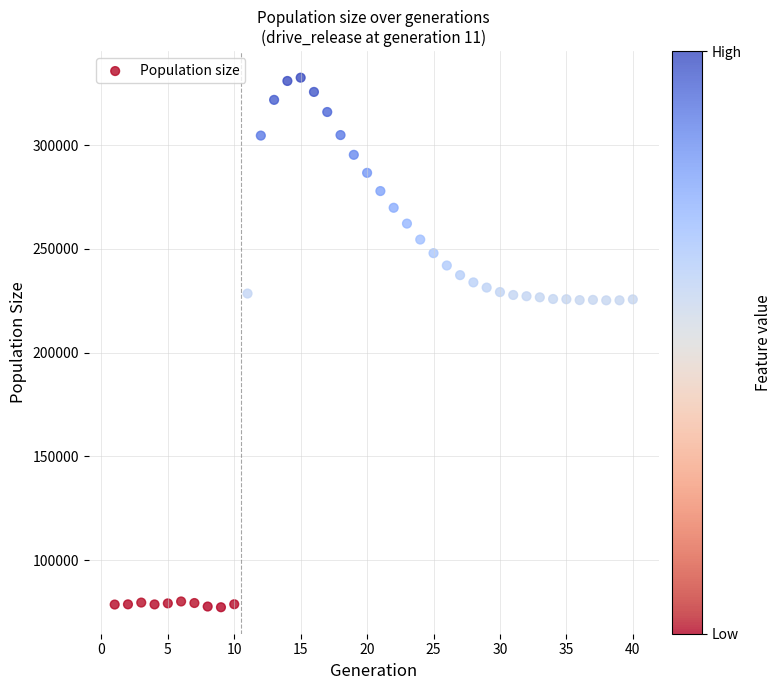

What is the range of Y values (max minus min)?

255167